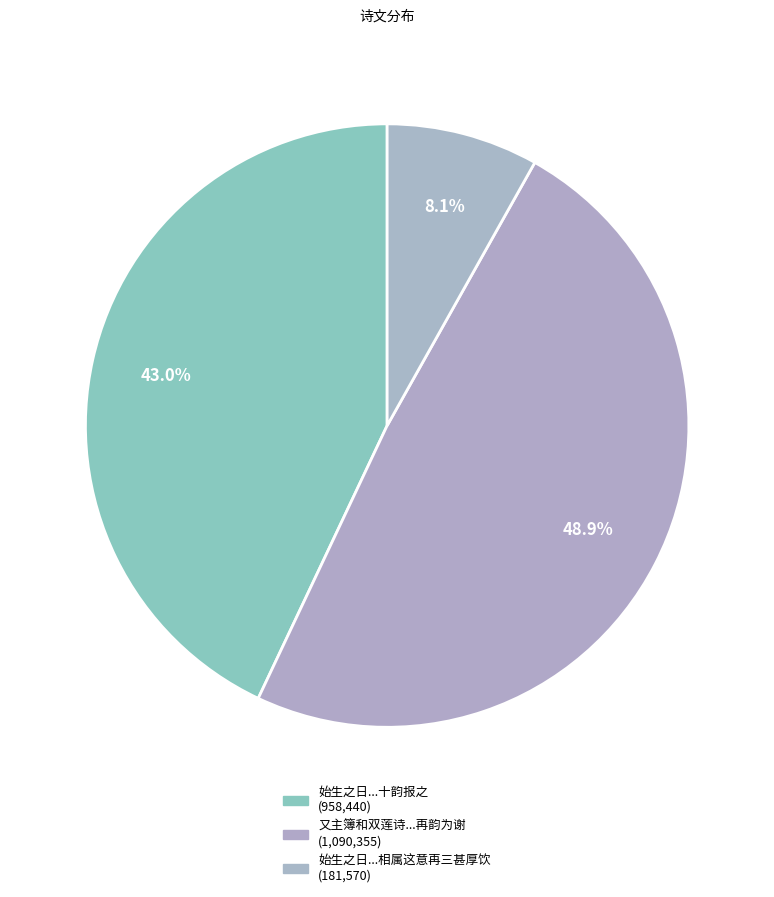

Count the number of slices in the pie.

3